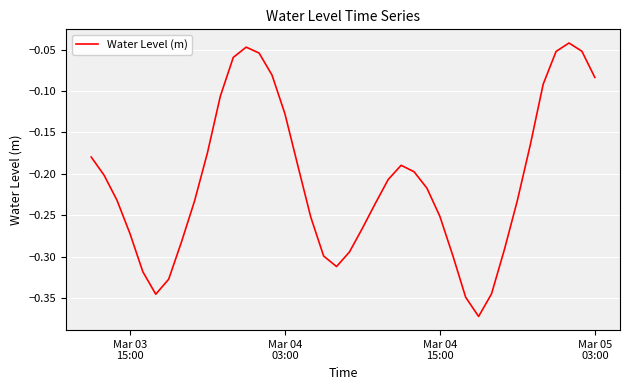

What is the difference between the maximum and minimum values?

0.3